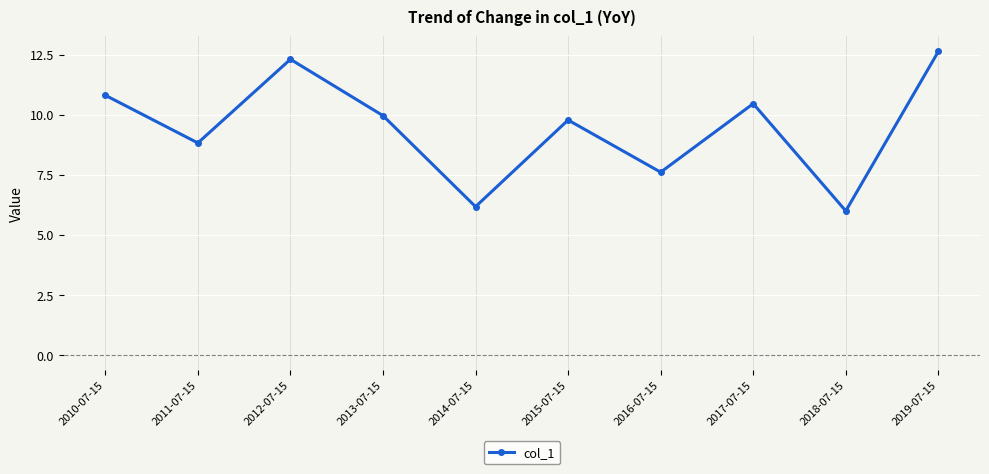

Which category has the highest value across all series?

2019-07-15